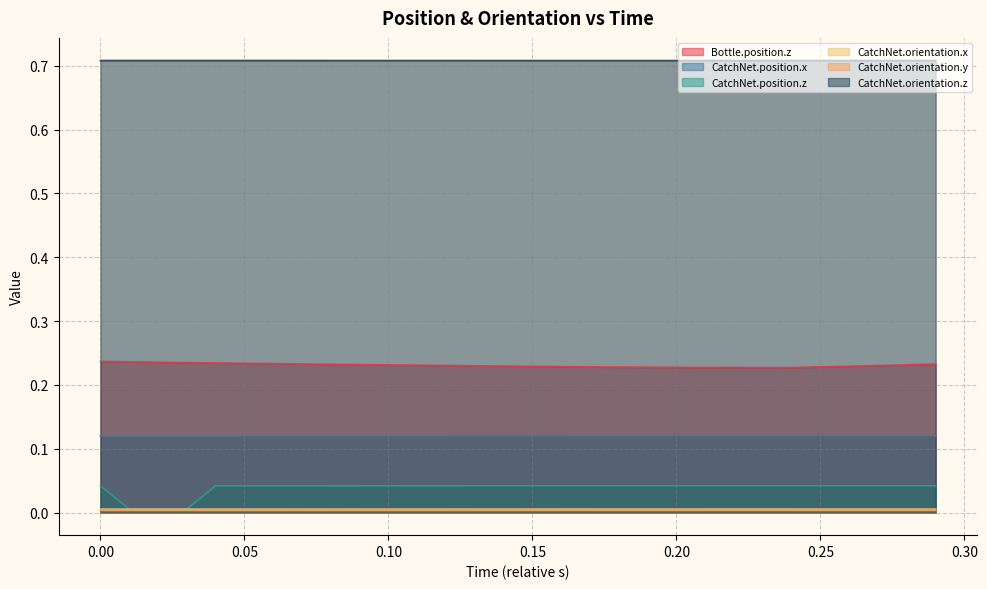

Does the chart display data point markers on the line(s)?

No